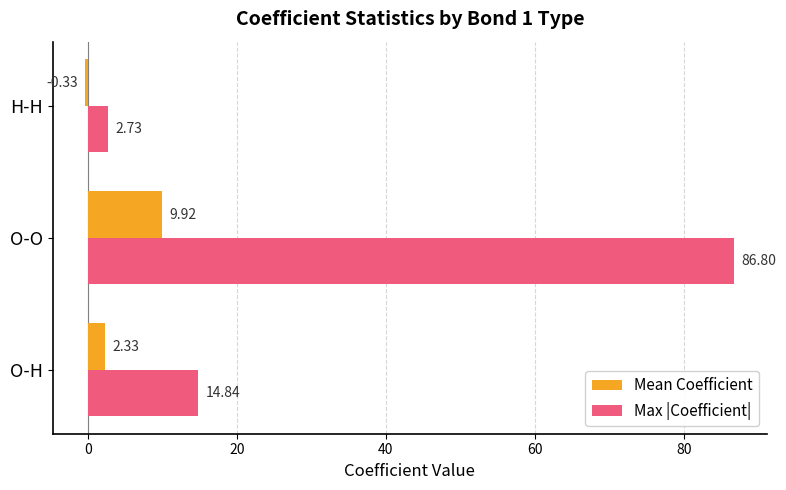

Where is Mean Coefficient nearest to the value 4?

O-H